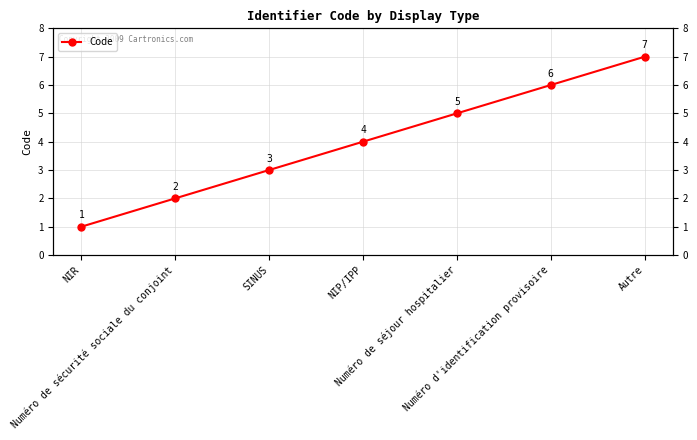

What is the difference between the second highest and minimum values?

5